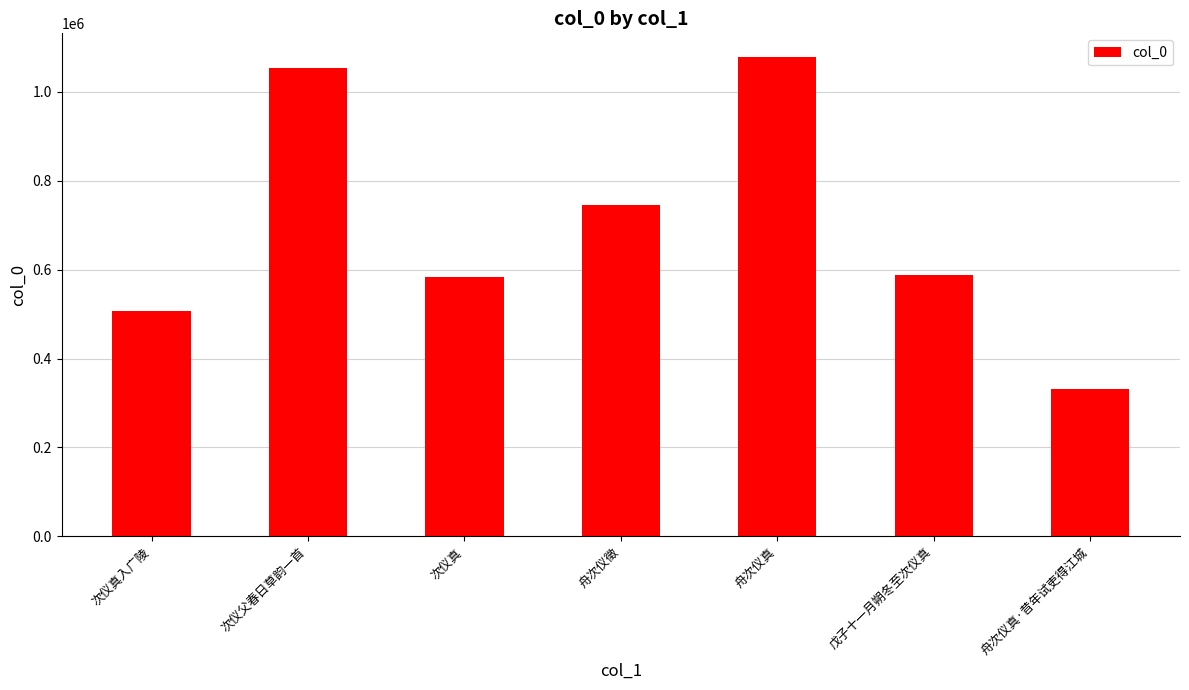

What is the ratio of the value at 次仪真 to the value at 次仪父春日草韵一首?

0.6